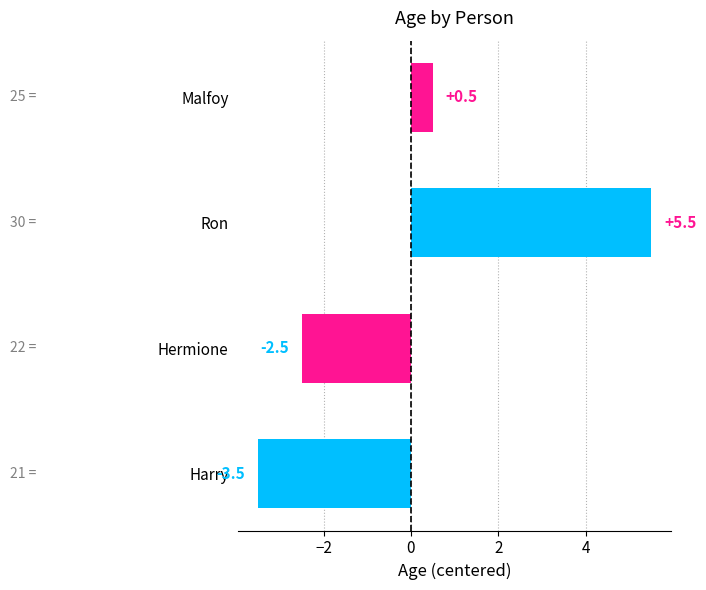

Is it true that the value at Malfoy is 0.5?

True